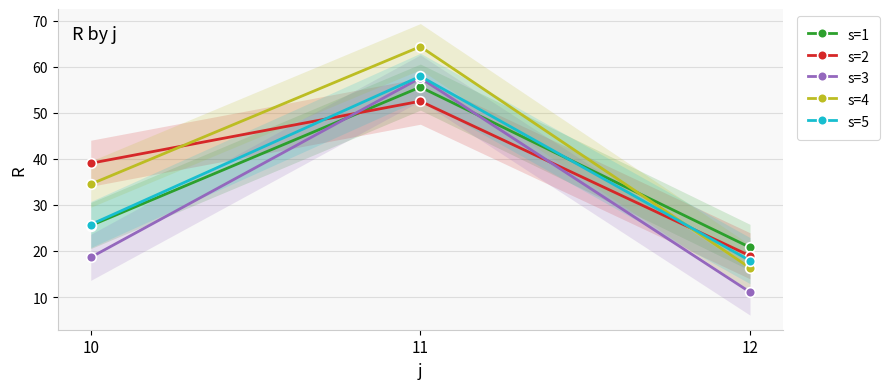

Reading left to right, transcribe all the data shown in this chart.

s=1: 25.5	55.6	20.8
s=2: 39.0	52.5	18.9
s=3: 18.6	57.6	11.1
s=4: 34.5	64.4	16.3
s=5: 25.7	57.9	17.9